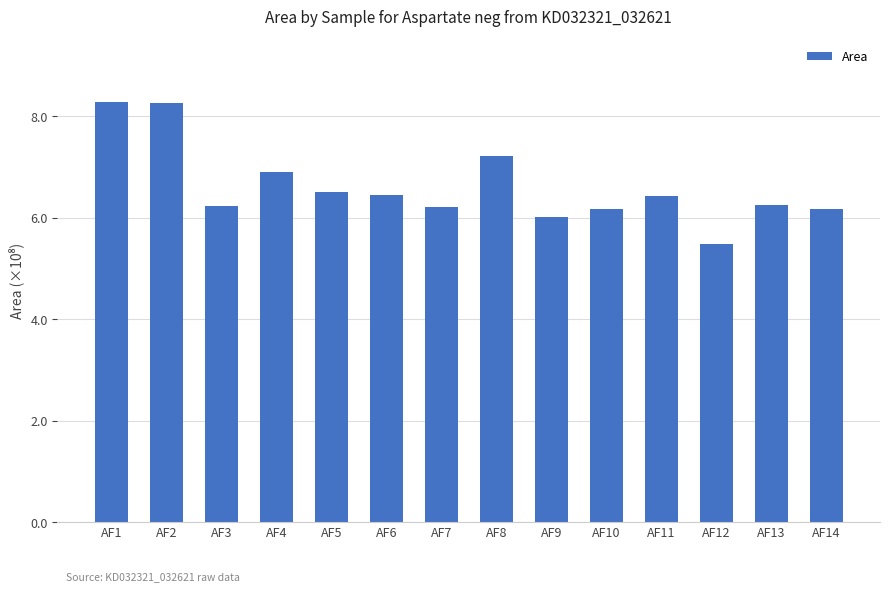

Between AF12 and AF11, which is larger?

AF11